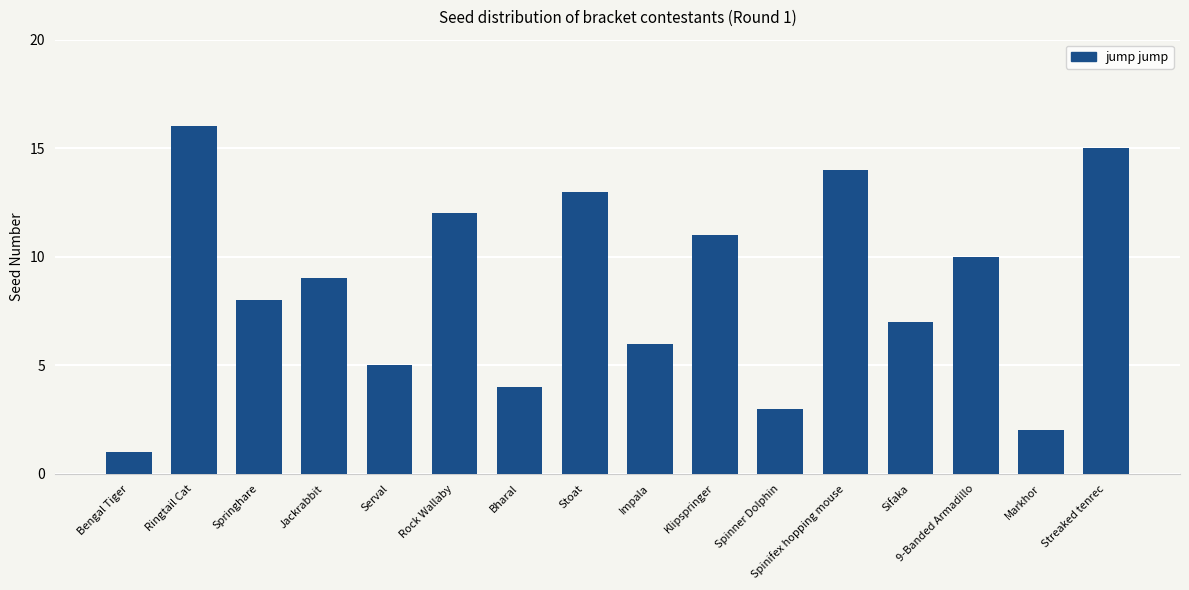

The value at Spinner Dolphin is 3. True or false?

True